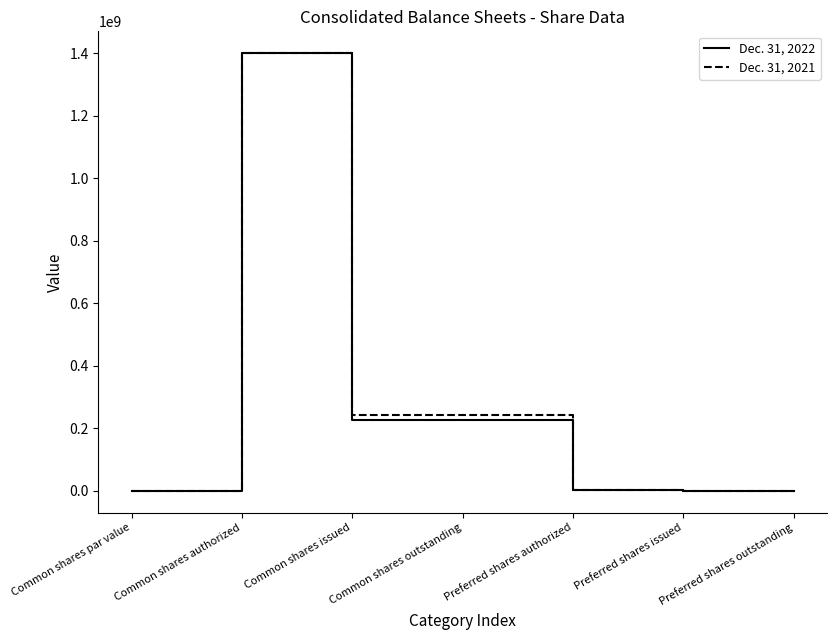

What are all the series names shown in the legend?

Dec. 31, 2022, Dec. 31, 2021